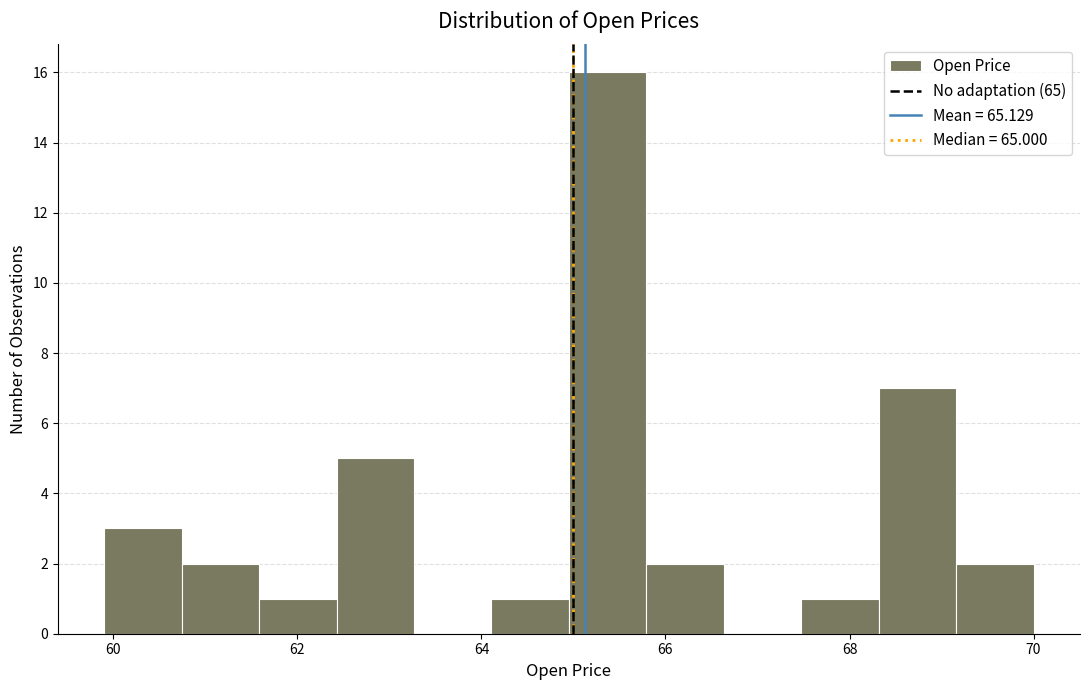

Over which range of the x-axis is the bar tallest?

65.0 to 65.8